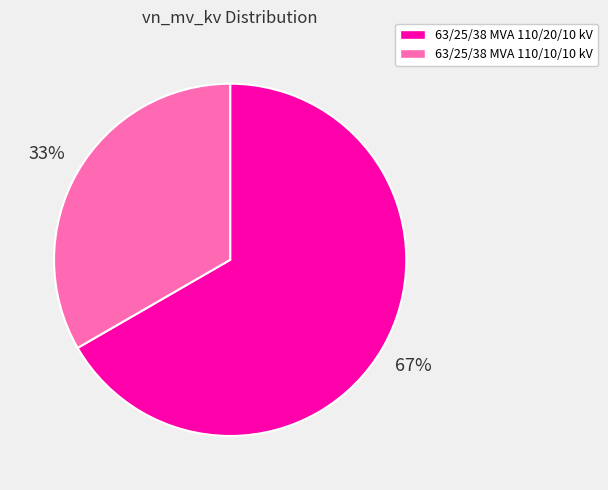

What percentage is the 63/25/38 MVA 110/10/10 kV slice, to the nearest percent?

33%